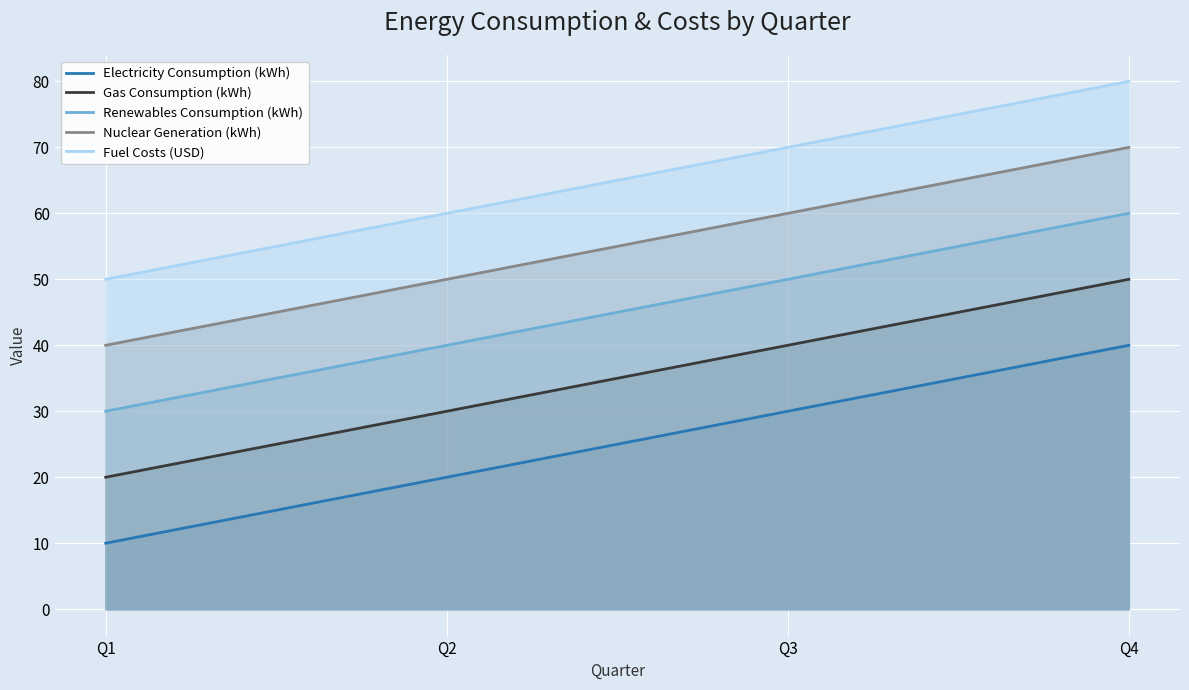

The value of Nuclear Generation (kWh) at Q4 is 70. True or false?

True